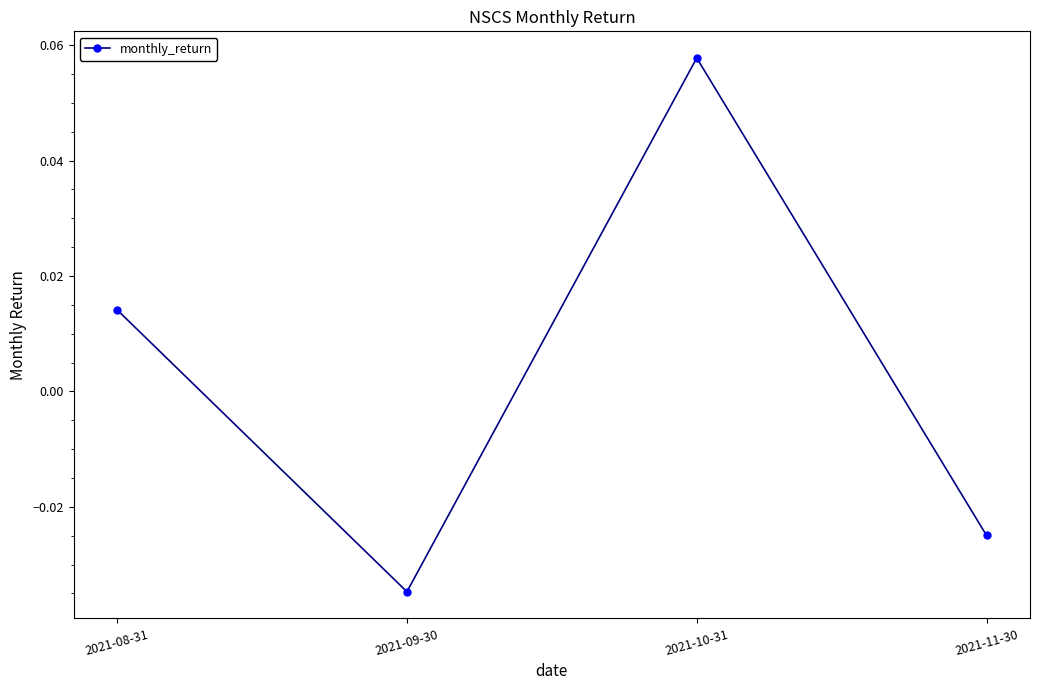

What is the label of the 4th point from the left?

2021-11-30